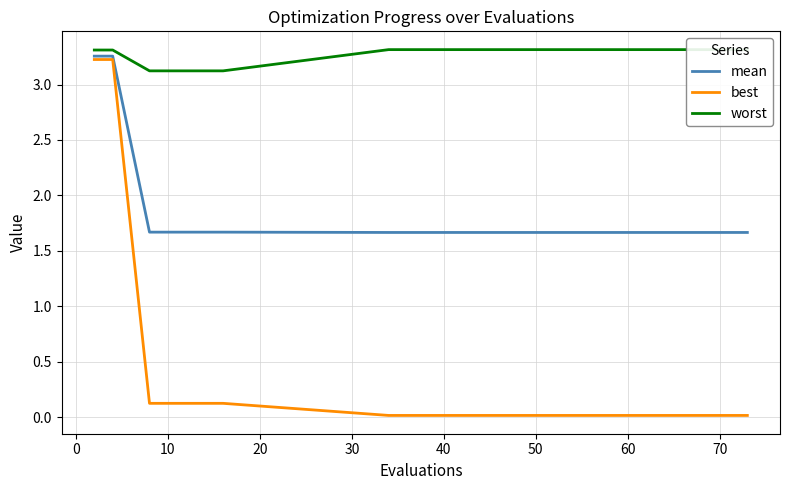

Which series has the widest spread of values?

best